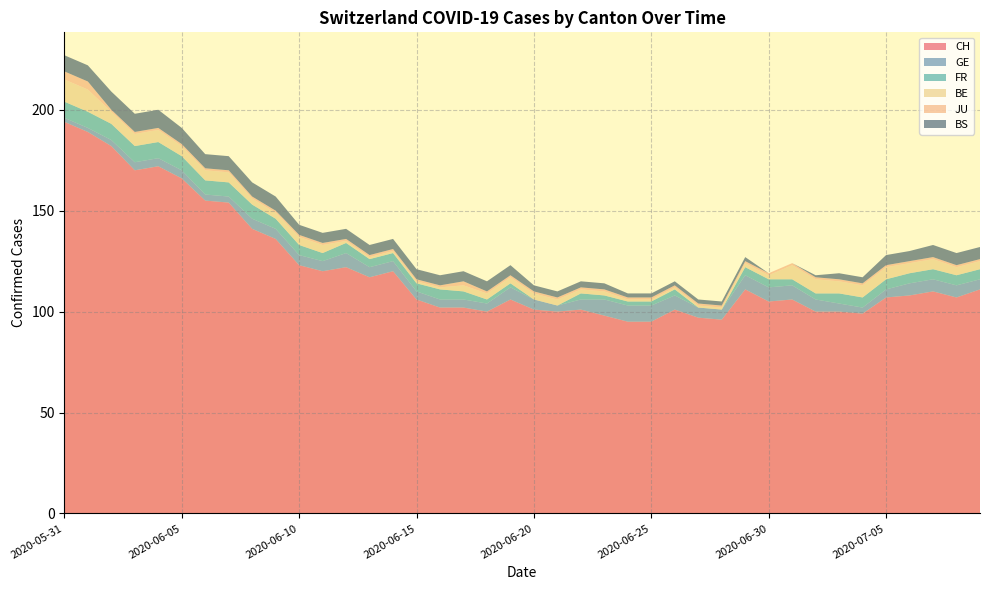

Reading right to left, extract all data points from this chart.

CH: 111	107	110	108	107	99	100	100	106	105	111	96	97	101	95	95	98	101	100	101	106	100	102	102	106	120	117	122	120	123	136	141	154	155	166	172	170	182	189	194
GE: 5	6	6	6	4	3	4	6	7	7	7	5	5	7	8	8	8	5	3	5	6	4	4	4	4	5	5	7	5	5	5	5	3	3	4	4	4	3	2	2
FR: 5	5	5	5	5	5	5	3	3	4	4	0	0	3	2	2	2	3	0	0	2	2	4	5	4	4	4	5	4	5	5	7	7	7	7	8	8	8	8	8
BE: 4	4	5	5	6	6	6	7	7	2	2	1	1	1	1	1	2	2	3	3	3	3	3	1	1	1	1	1	4	4	3	3	5	5	5	6	6	6	11	11
JU: 1	1	1	1	1	1	1	1	1	1	1	1	1	1	1	1	1	1	1	1	1	1	2	1	1	1	1	1	1	1	1	1	1	1	1	1	1	1	4	4
BS: 6	6	6	5	5	3	3	1	0	0	2	2	2	2	2	2	3	3	3	3	5	5	5	5	5	5	5	5	5	5	7	7	7	7	8	9	9	9	8	8